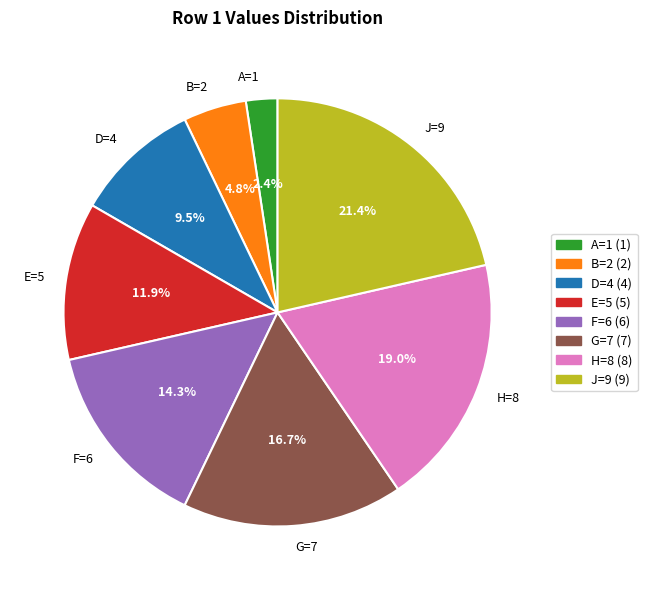

To the nearest percent, what is the average slice percentage?

12%